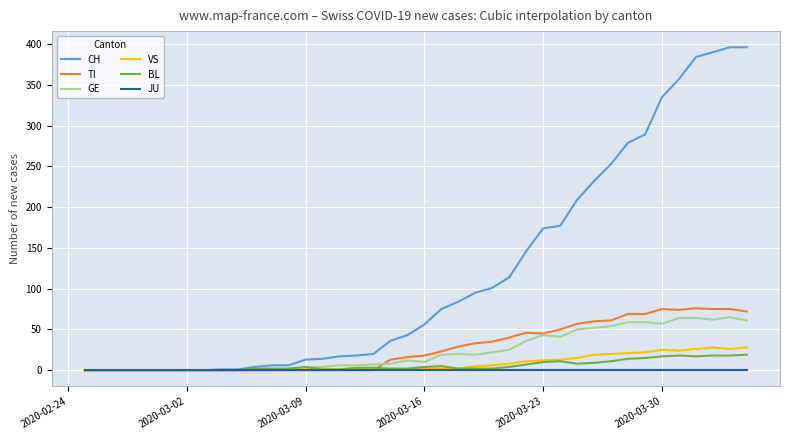

Which series has the largest range (max minus min)?

CH